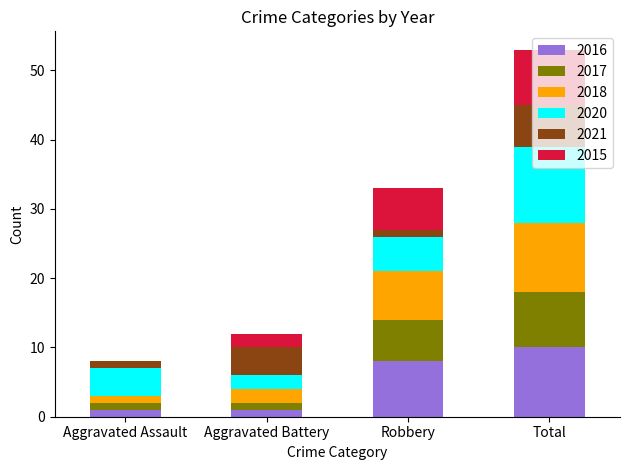

Are the bars horizontal?

No